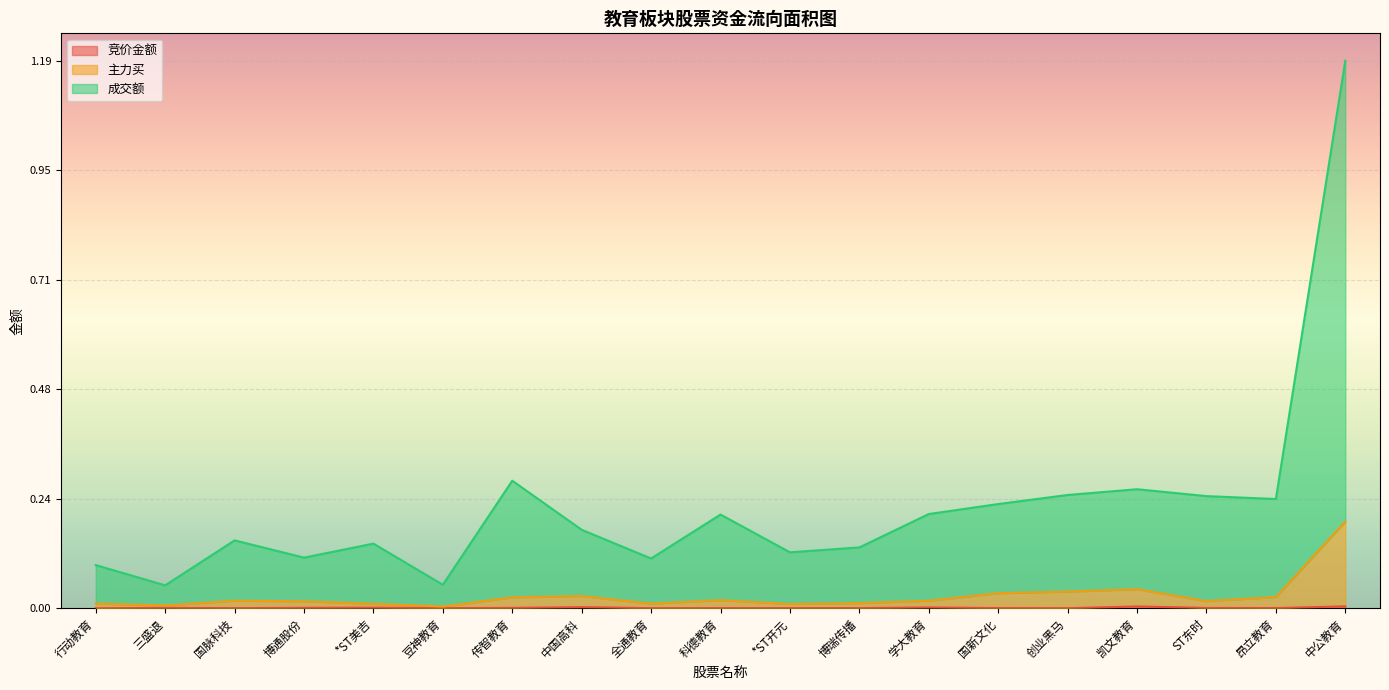

Which series changed the most between *ST开元 and 博瑞传播?

成交额